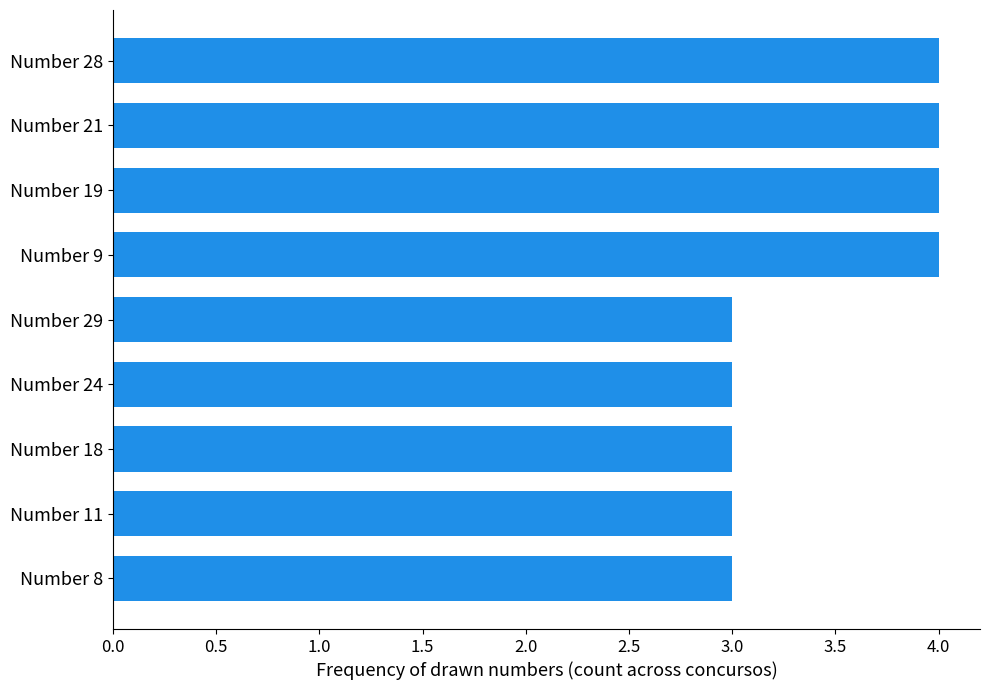

The chart shows a value of 3 at Number 11. True or false?

True